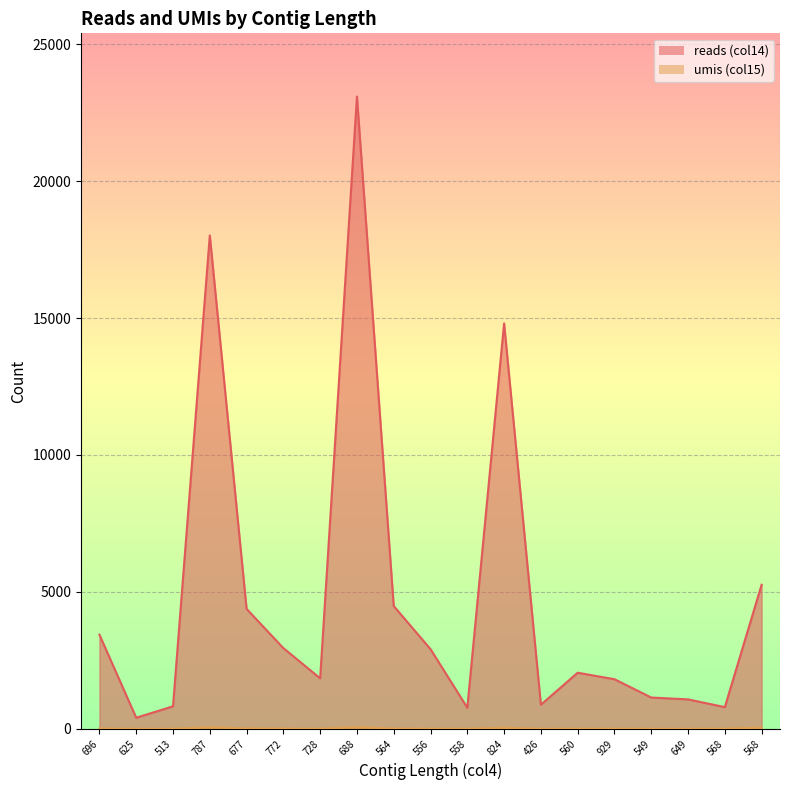

Reading left to right, what are all the values shown in this chart?

reads (col14): 696=3436	625=403	513=820	787=18021	677=4380	772=2946	728=1843	688=23093	564=4483	556=2908	558=767	824=14808	426=879	560=2047	929=1810	549=1141	649=1073	568=791	568=5260
umis (col15): 696=12	625=2	513=2	787=55	677=14	772=9	728=4	688=59	564=9	556=7	558=4	824=36	426=2	560=5	929=5	549=3	649=2	568=7	568=41